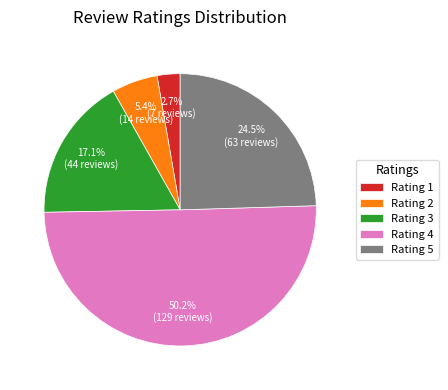

What portion of the pie excludes Rating 1?

97.3%